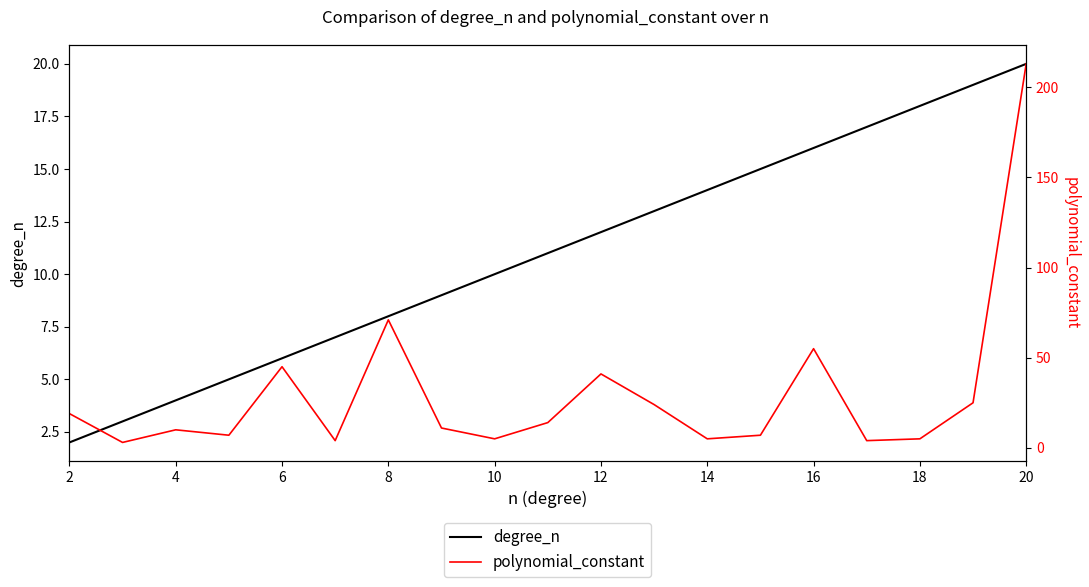

What is the greatest value displayed?

213